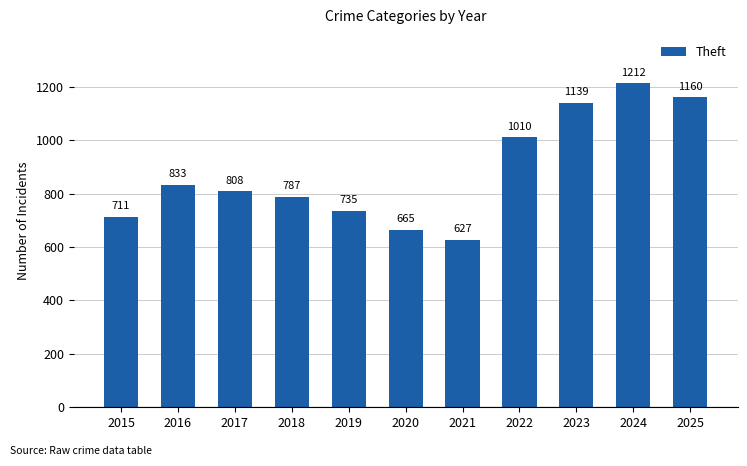

How many series are shown in this chart?

1